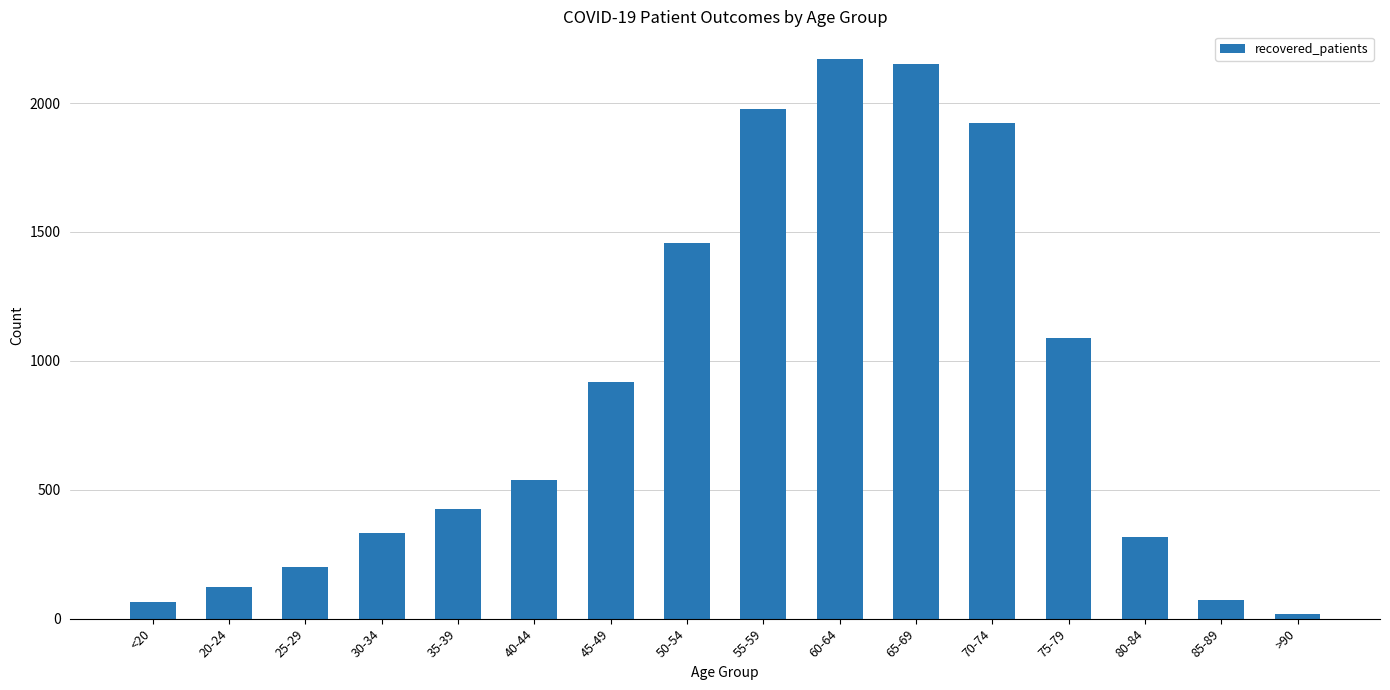

What is the greatest value displayed?

2170